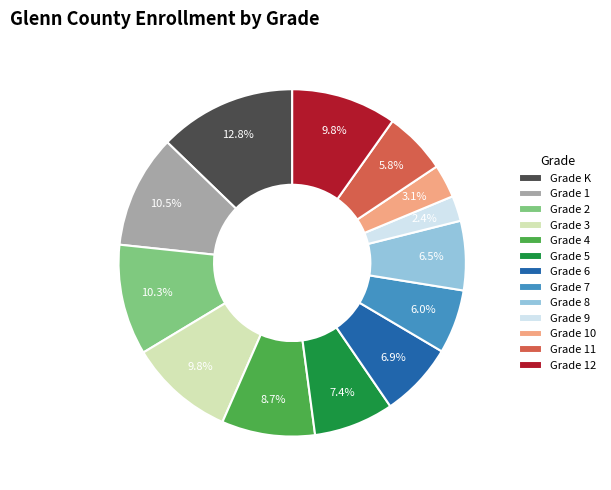

Which category has the biggest portion of the pie?

Grade K